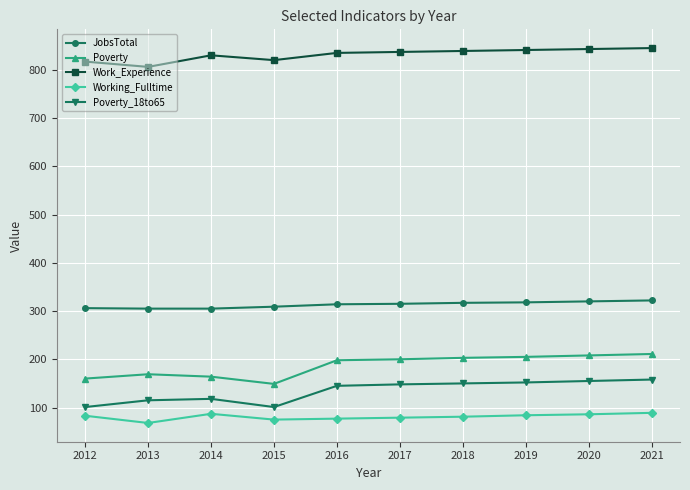

What are all the series names shown in the legend?

JobsTotal, Poverty, Work_Experience, Working_Fulltime, Poverty_18to65